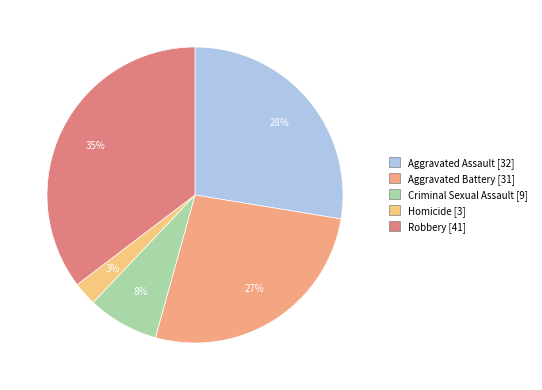

Is Aggravated Assault the majority of the pie?

No